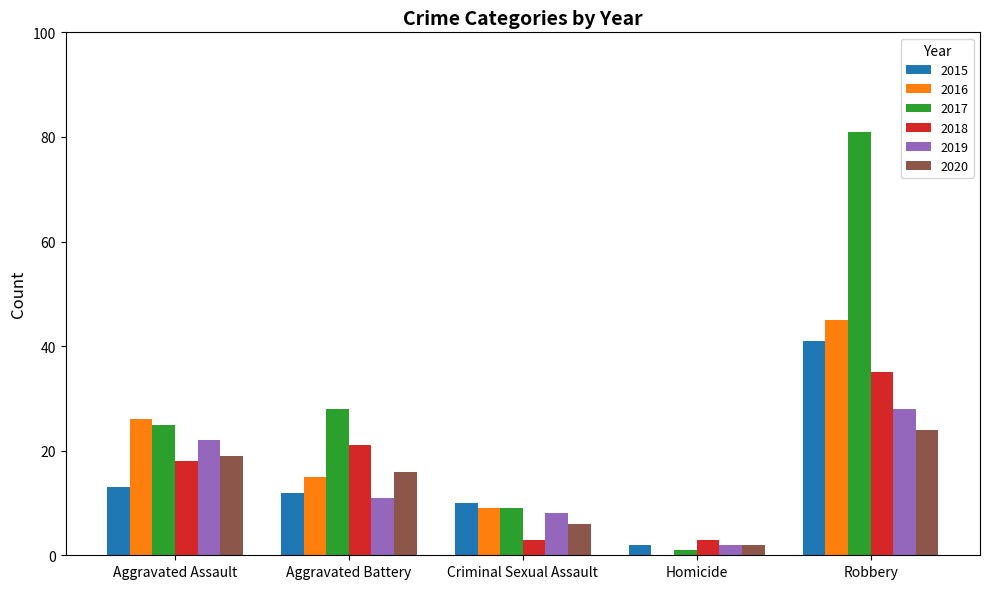

True or false: 2016 has a value of 22 at Robbery.

False